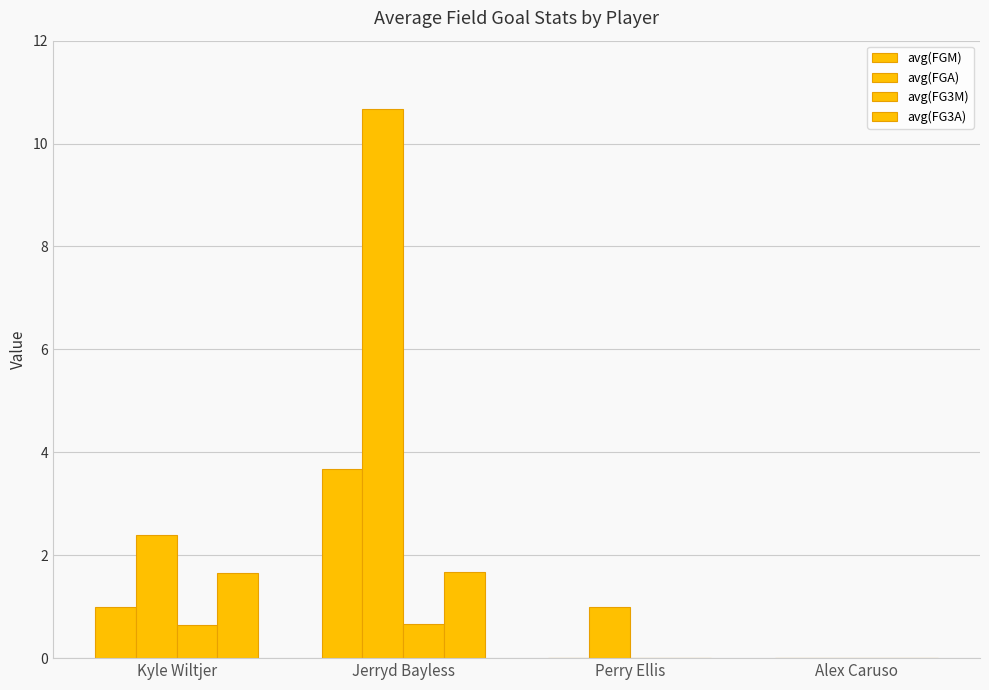

How many groups of bars are there?

4